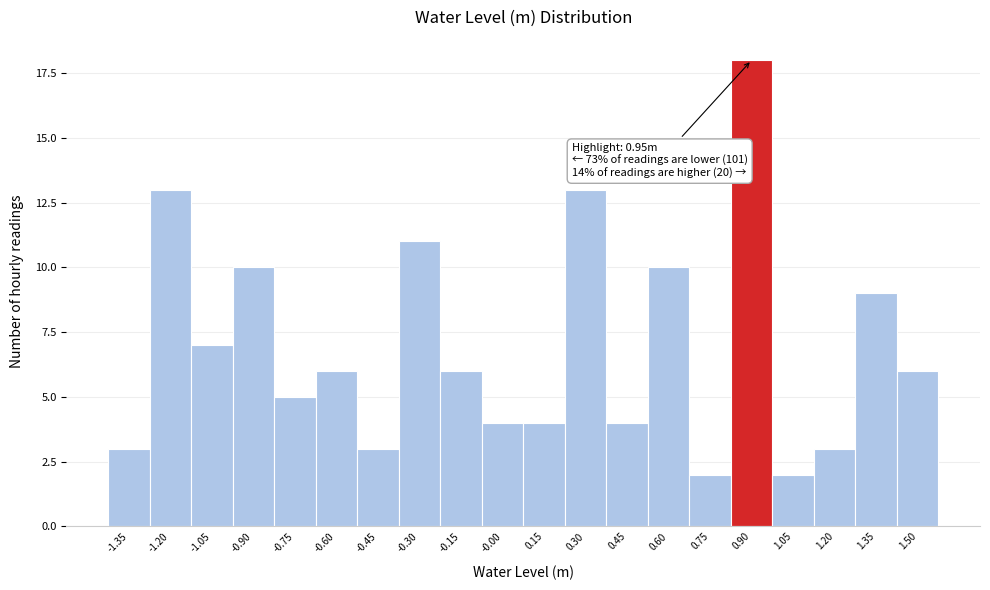

Reading left to right, extract all data points from this chart.

3	13	7	10	5	6	3	11	6	4	4	13	4	10	2	18	2	3	9	6